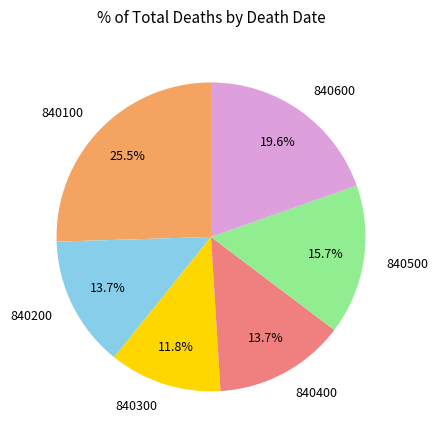

Approximately how many times larger is the value at 840600 compared to 840400?

1.4